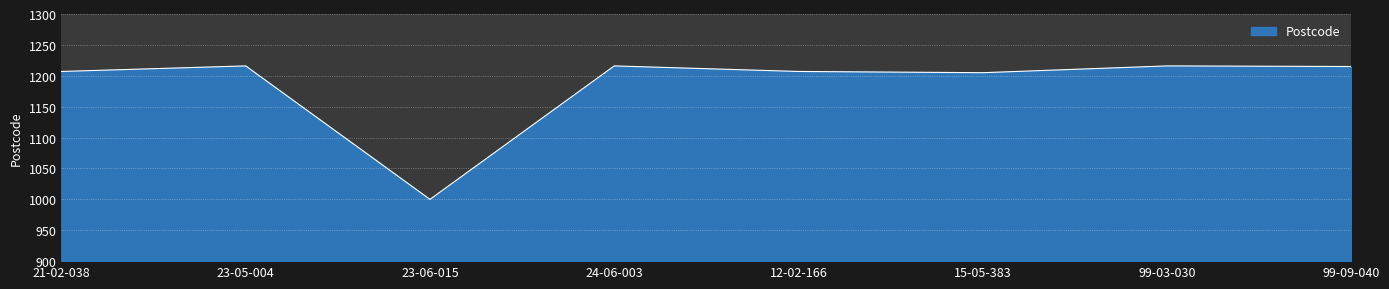

Count the number of data series in this chart.

1